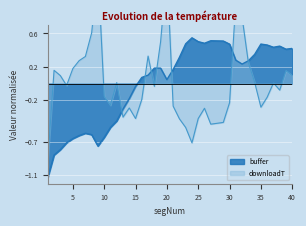

How many data points in downloadT are less than 0?

22